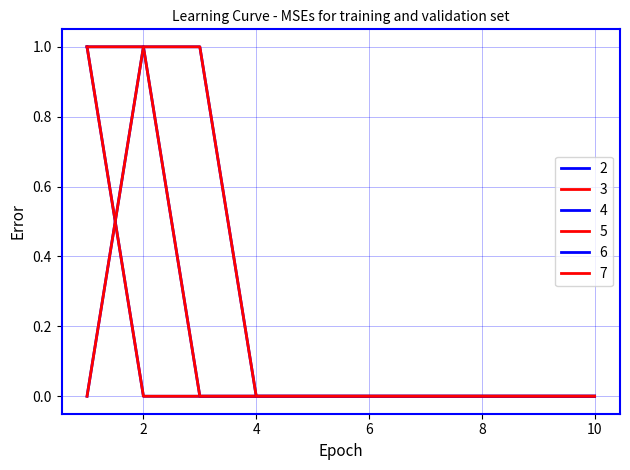

How many times do 7 and 3 cross each other?

1